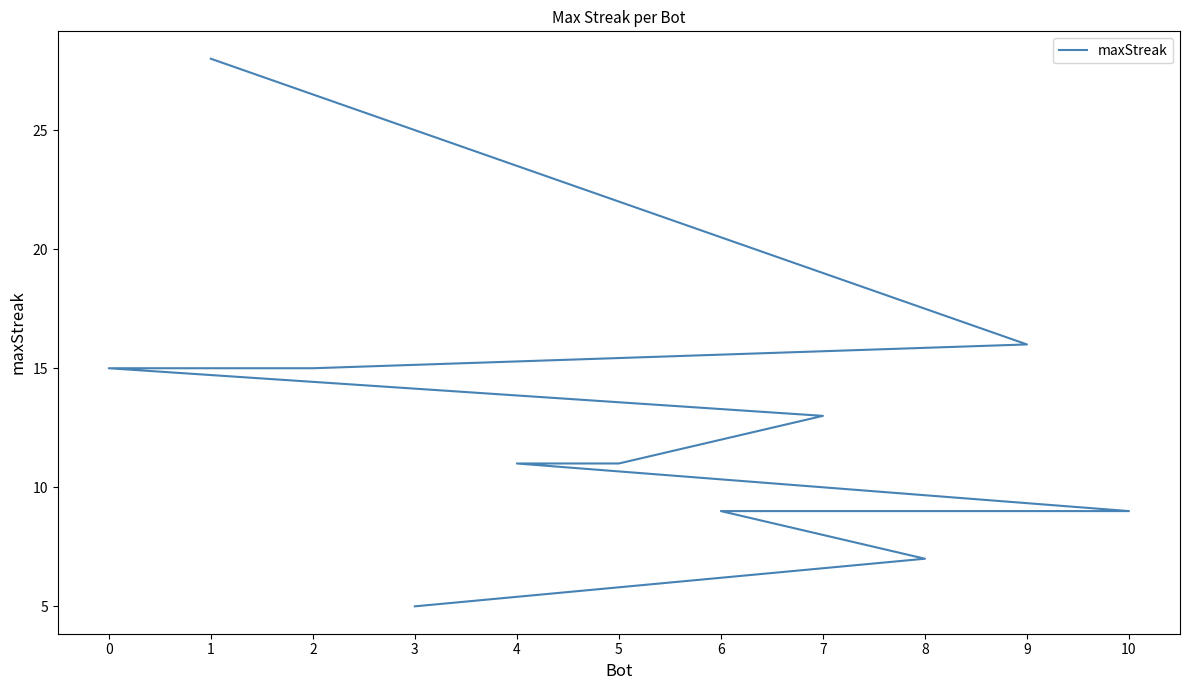

How many lines are shown in the chart?

1